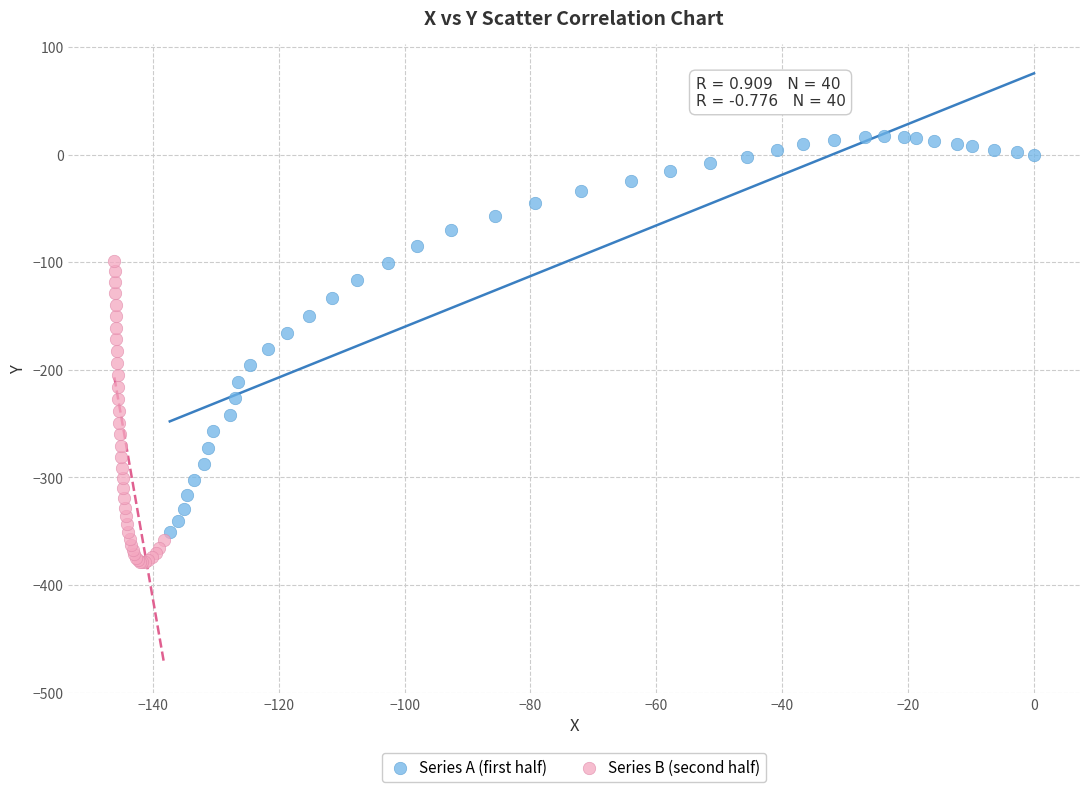

Which series has the widest spread of Y values?

Series A (first half)